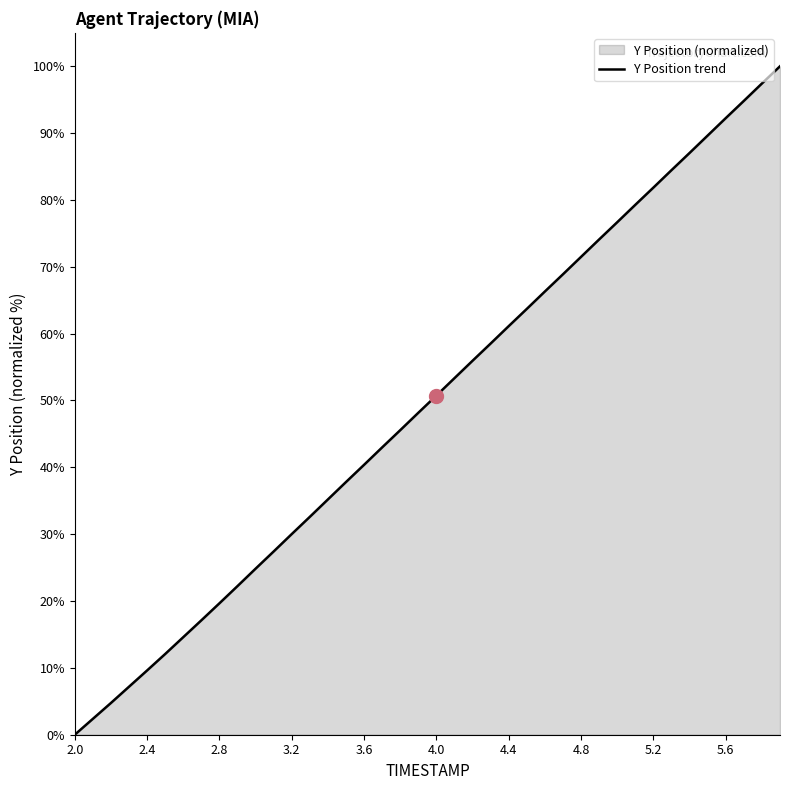

Does the chart display data point markers on the line(s)?

No